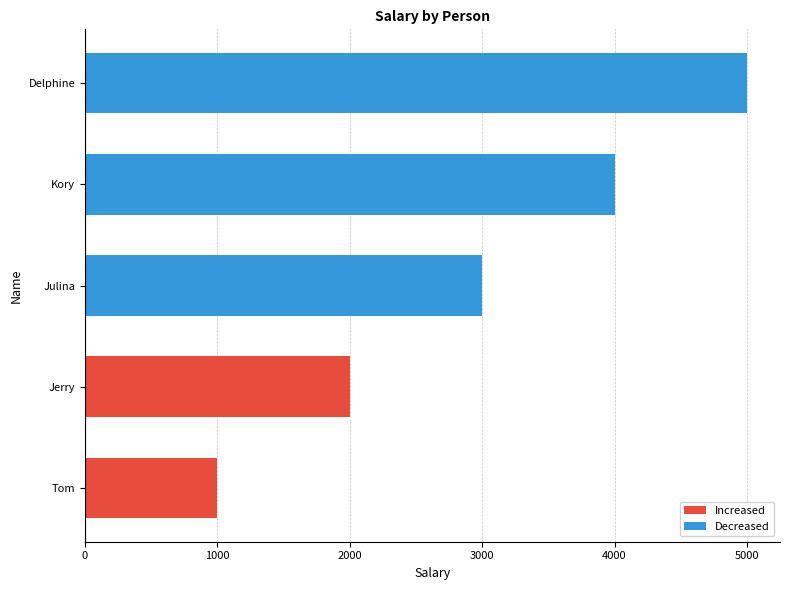

What is the difference between the maximum and minimum values?

4000